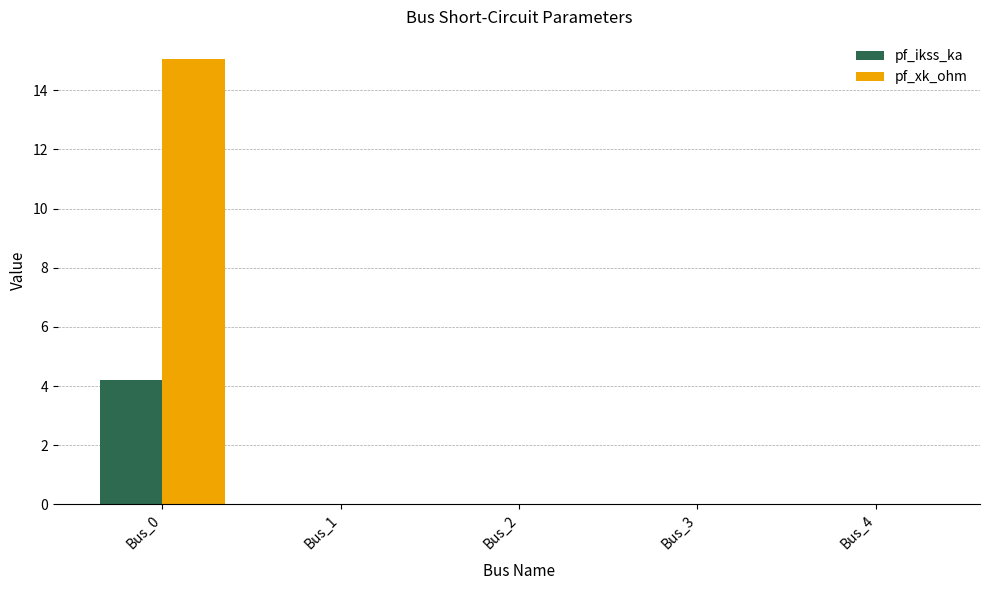

What is the total value across all series at Bus_0?

19.2